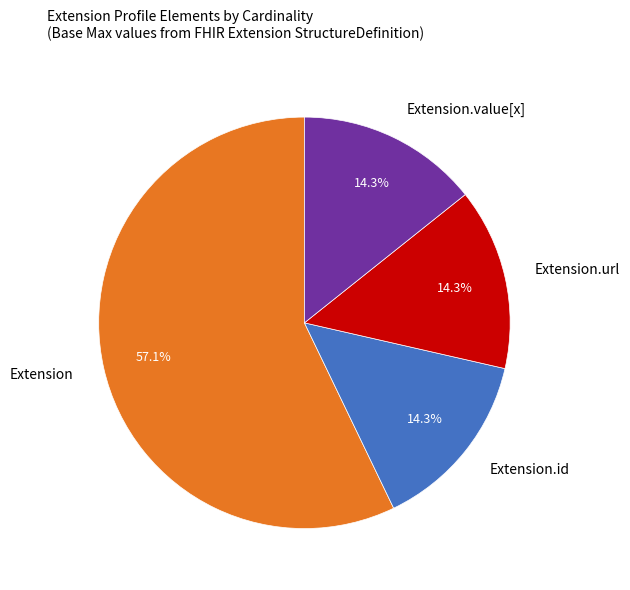

Does Extension.value[x] represent more than half of the total?

No